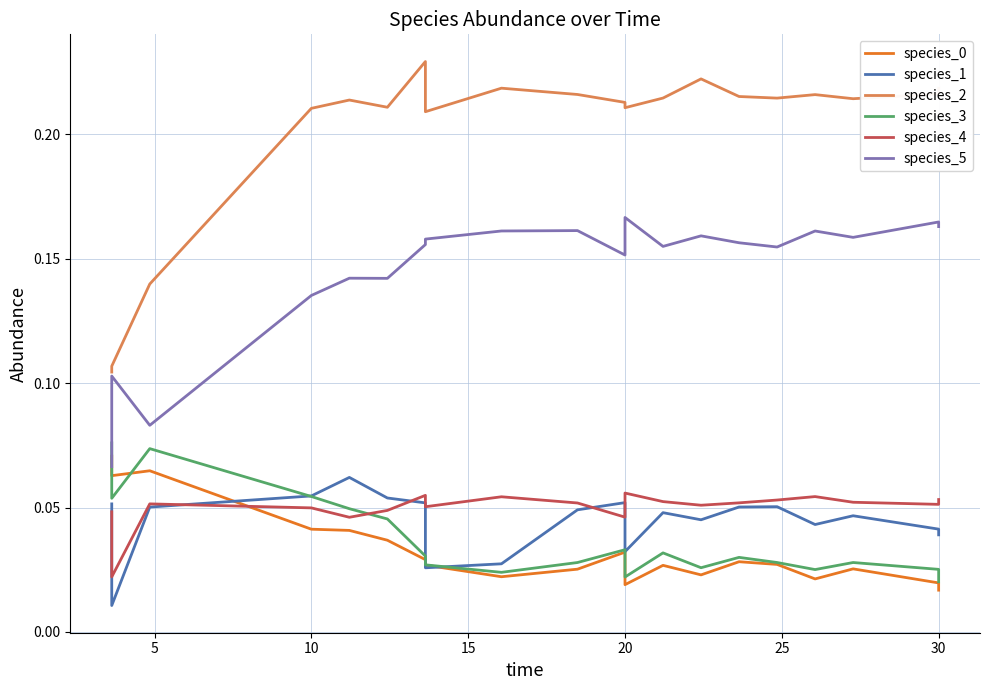

What is the difference between the maximum and second lowest values in the species_5 series?

0.1